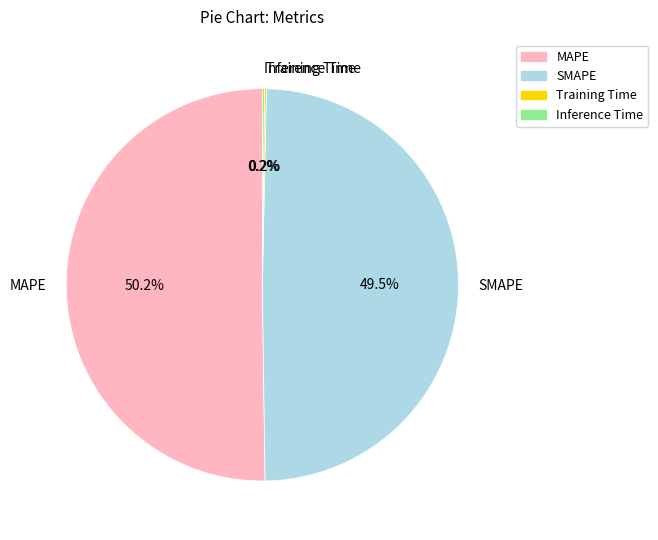

Which category accounts for the majority?

MAPE